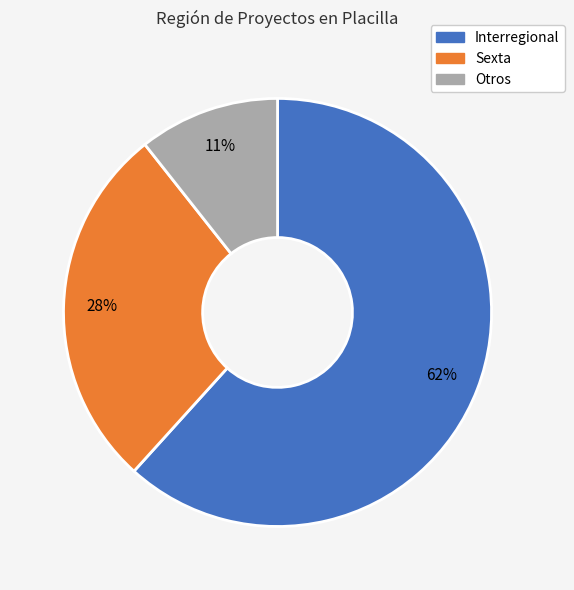

Which category has the smallest portion of the pie?

Otros